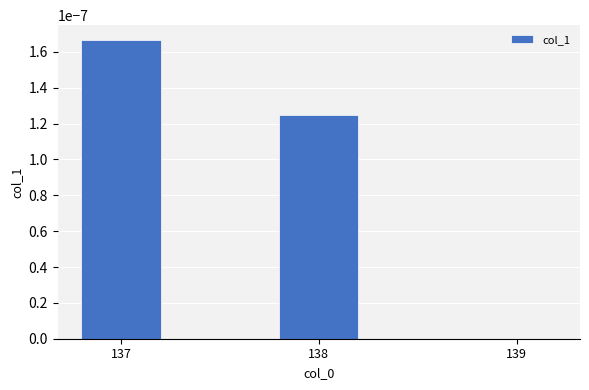

Which has a higher value, 137 or 138?

137